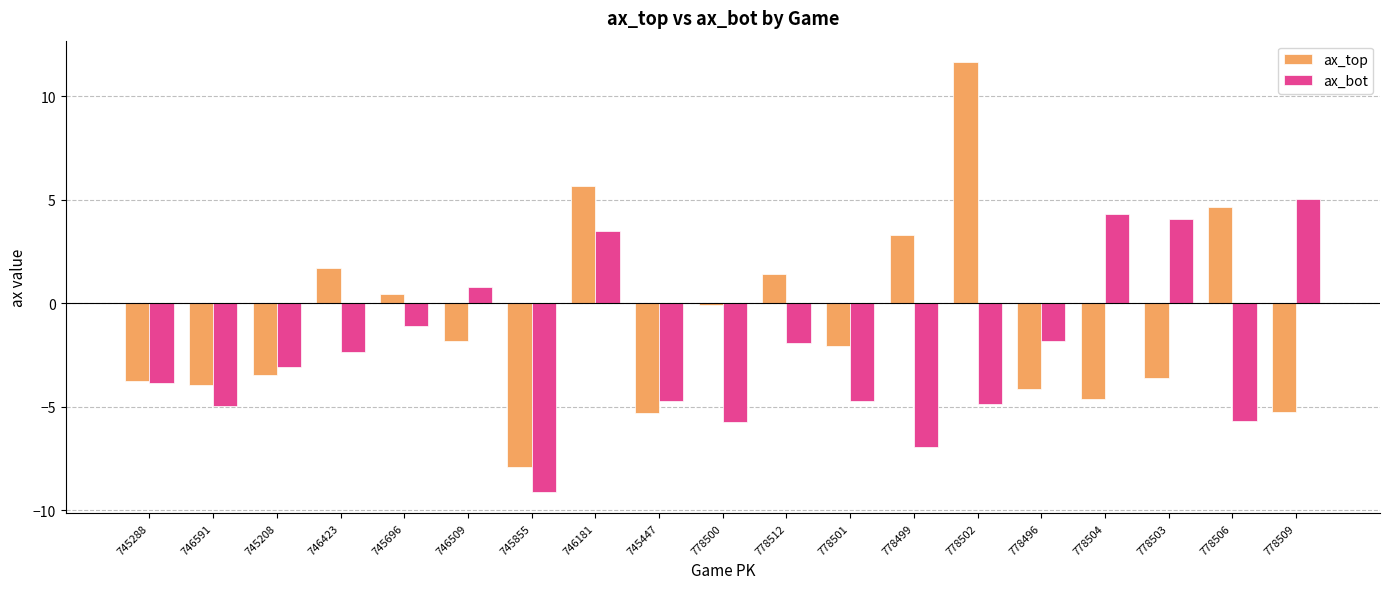

How many data points does each series have?

19